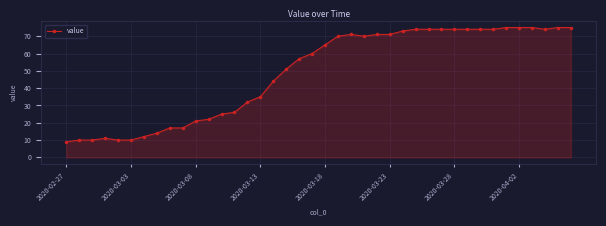

How many distinct data groups are displayed?

1